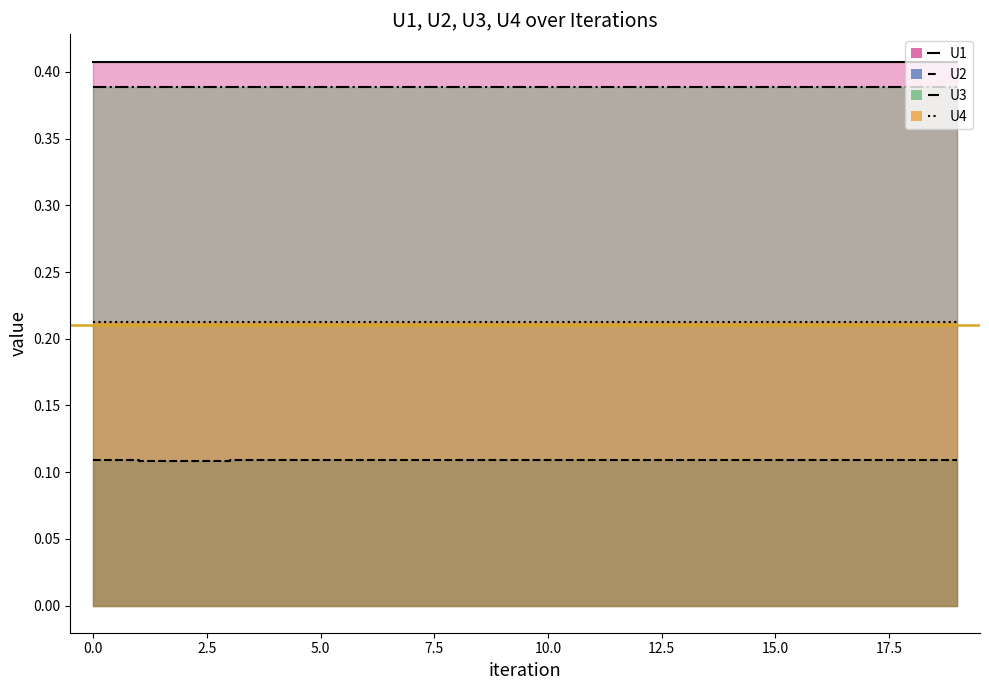

Which series changed the most between 0 and 9?

U2